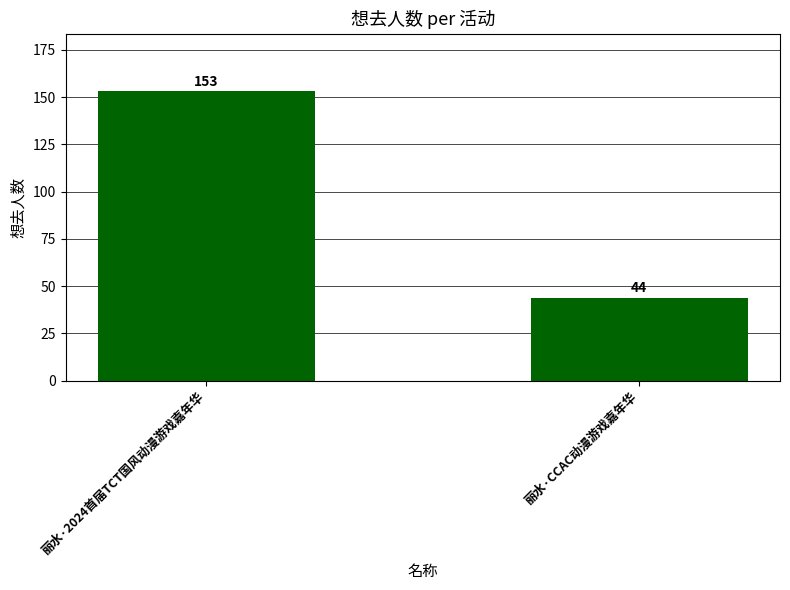

Between 丽水·2024首届TCT国风动漫游戏嘉年华 and 丽水·CCAC动漫游戏嘉年华, which is larger?

丽水·2024首届TCT国风动漫游戏嘉年华